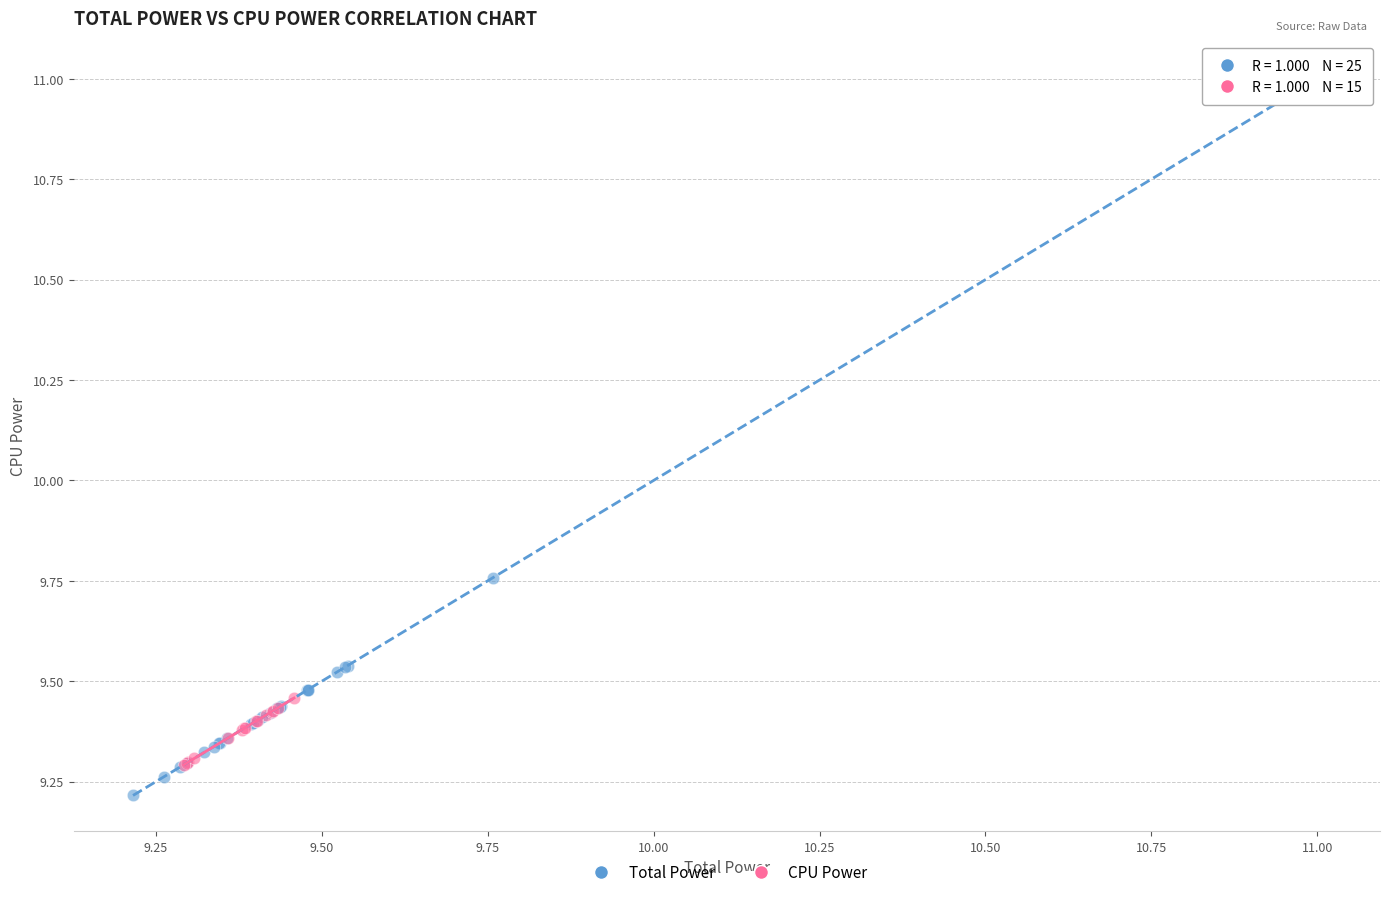

Which series contains the highest Y value?

Total Power